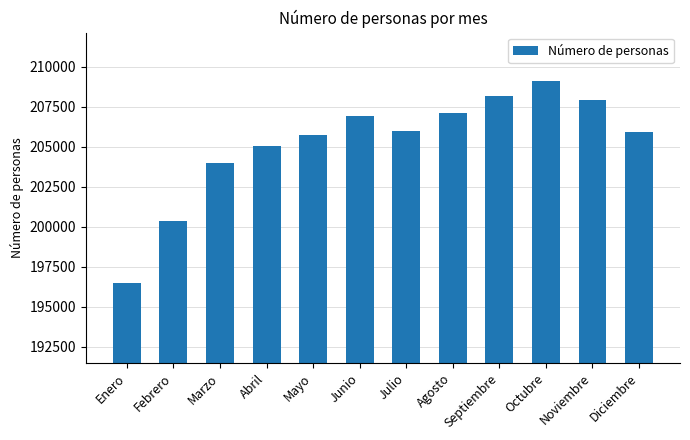

Count the number of data series in this chart.

1